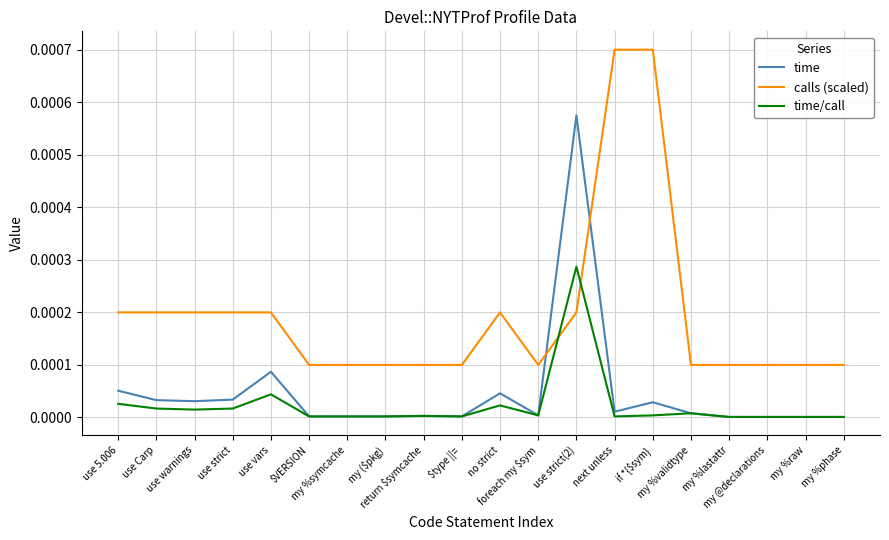

Rank the series by their maximum value, from highest to lowest.

calls (scaled), time, time/call